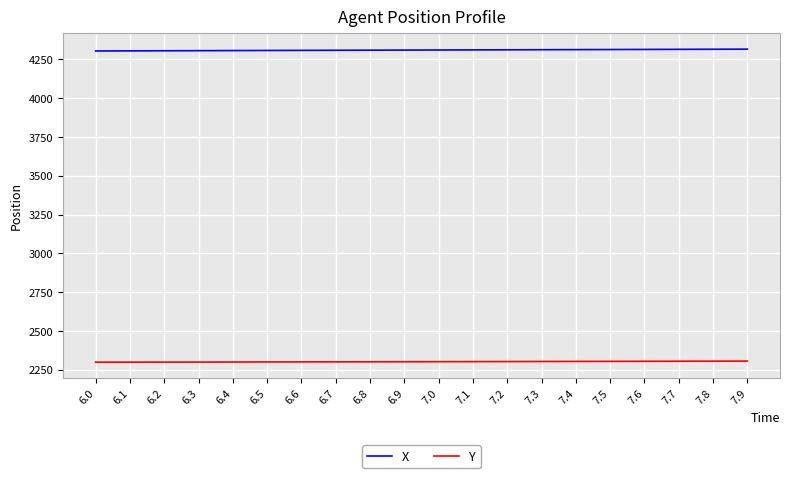

True or false: Y has a value of 2305.3 at 7.9.

True